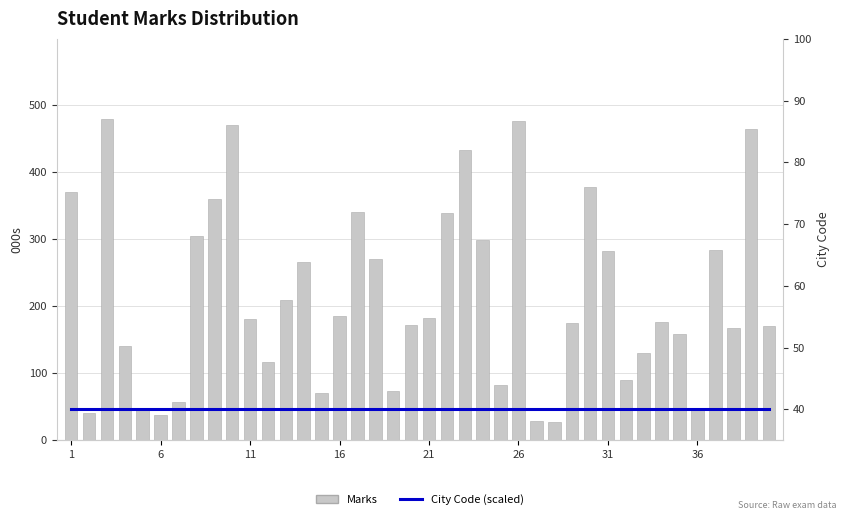

Which category has the lowest value in the City Code (scaled) series?

1